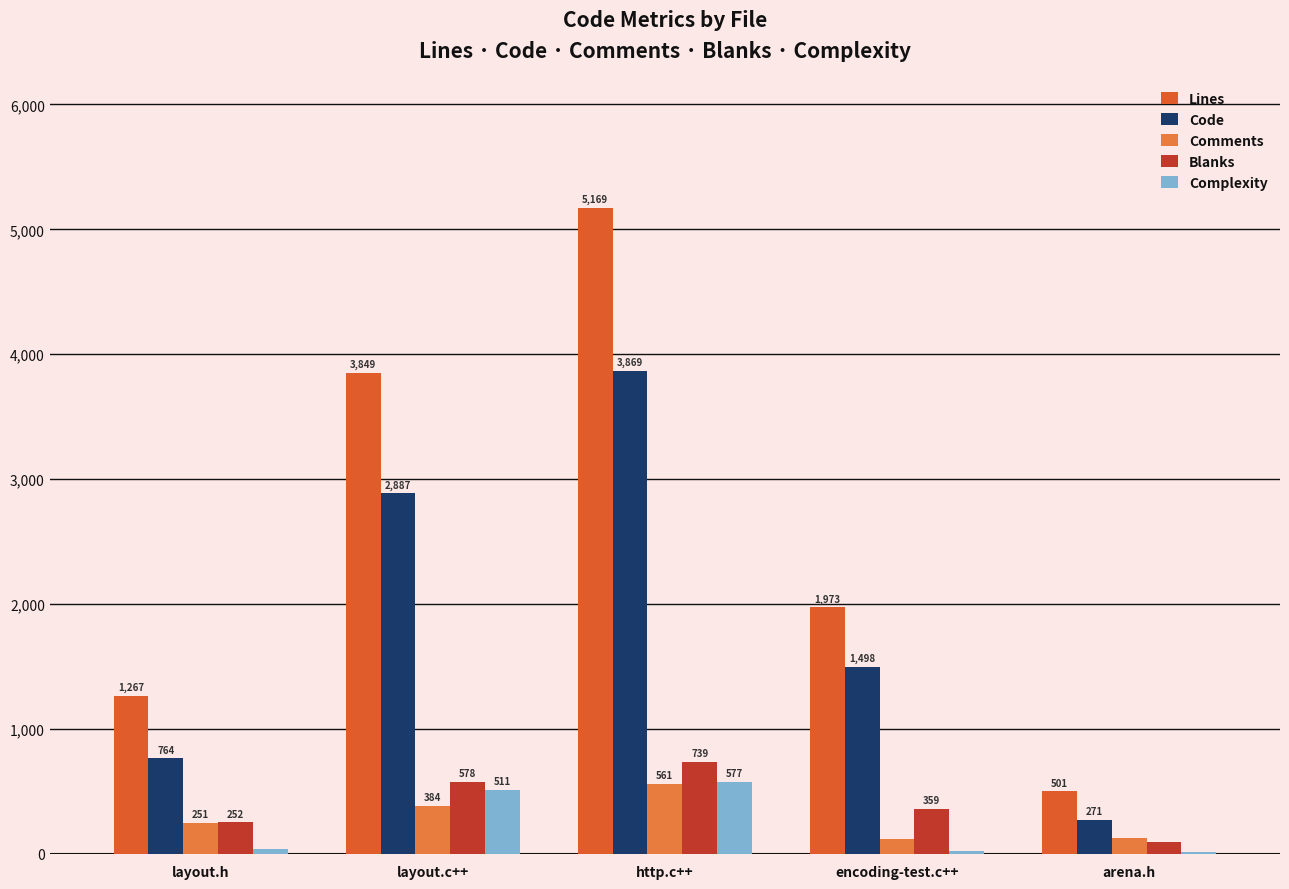

Which category has the highest value across all series?

http.c++